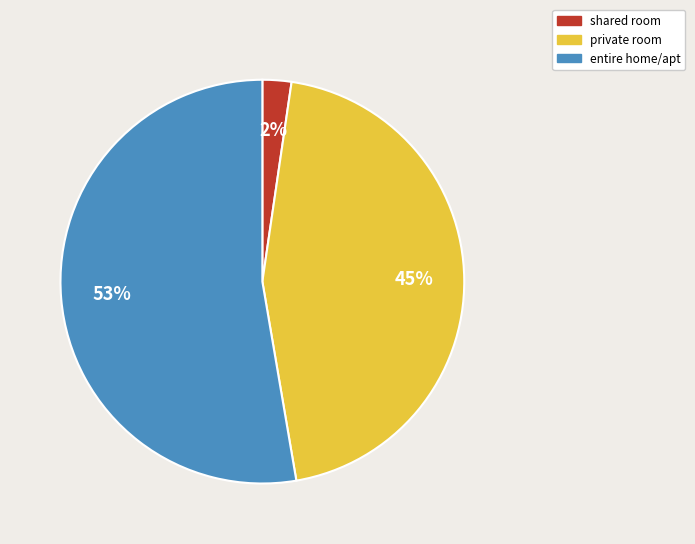

To the nearest percent, what is the combined percentage of private room and entire home/apt?

98%